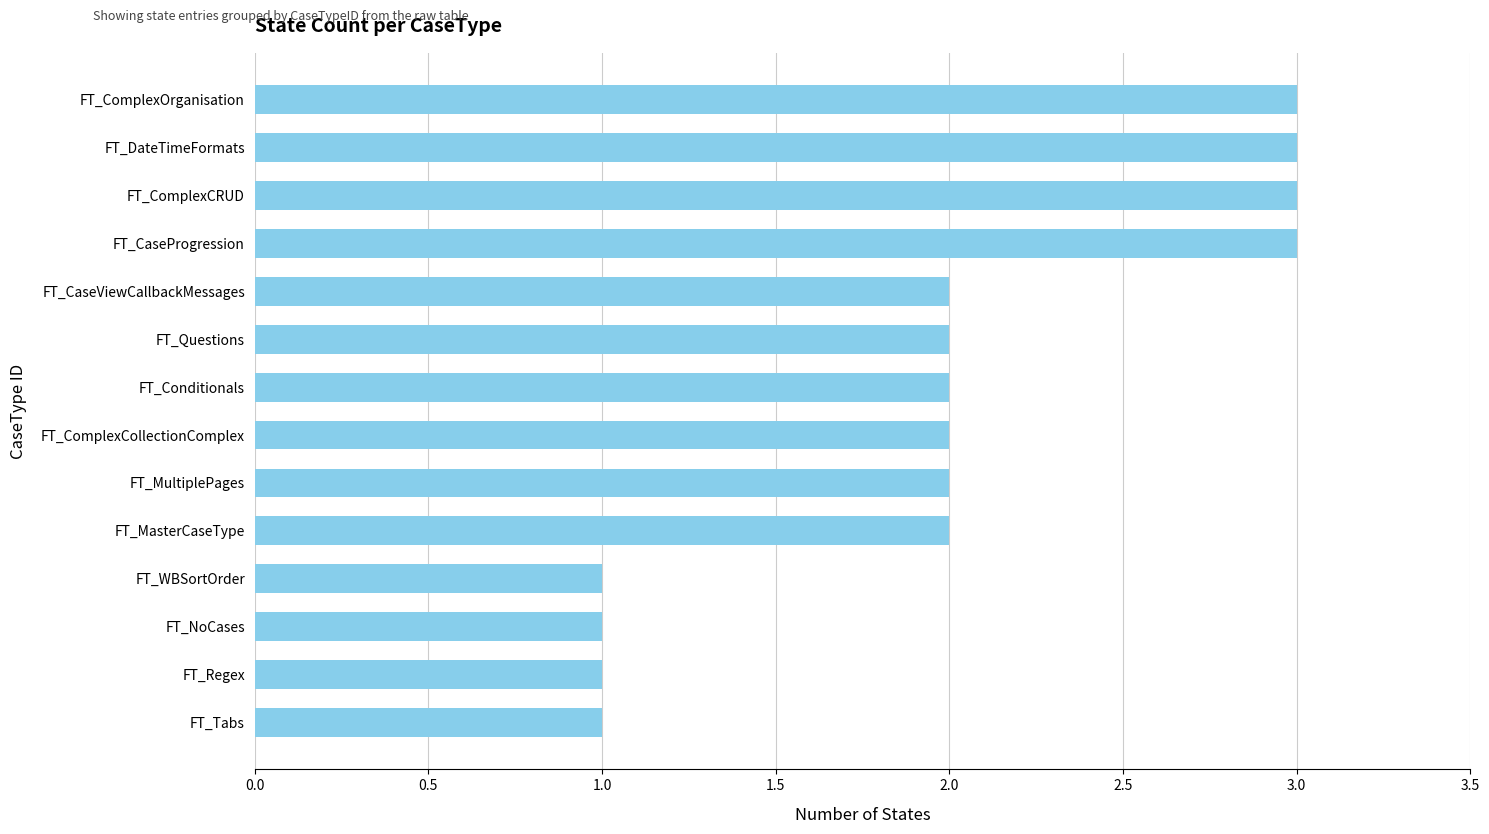

What is the ratio of the value at FT_Questions to the value at FT_ComplexOrganisation?

0.7